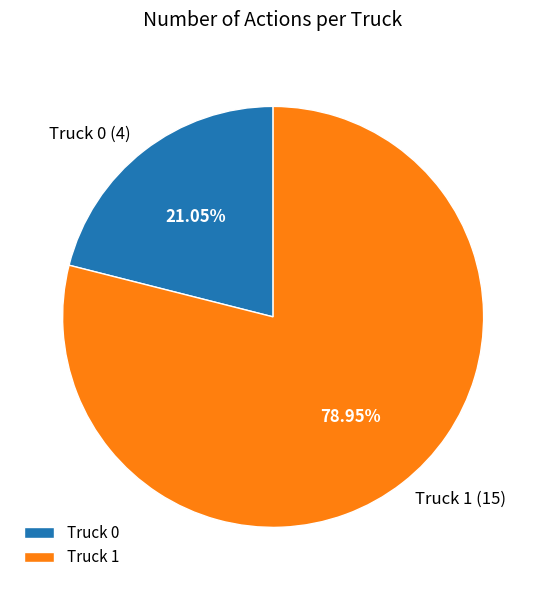

How many slices are in this pie chart?

2